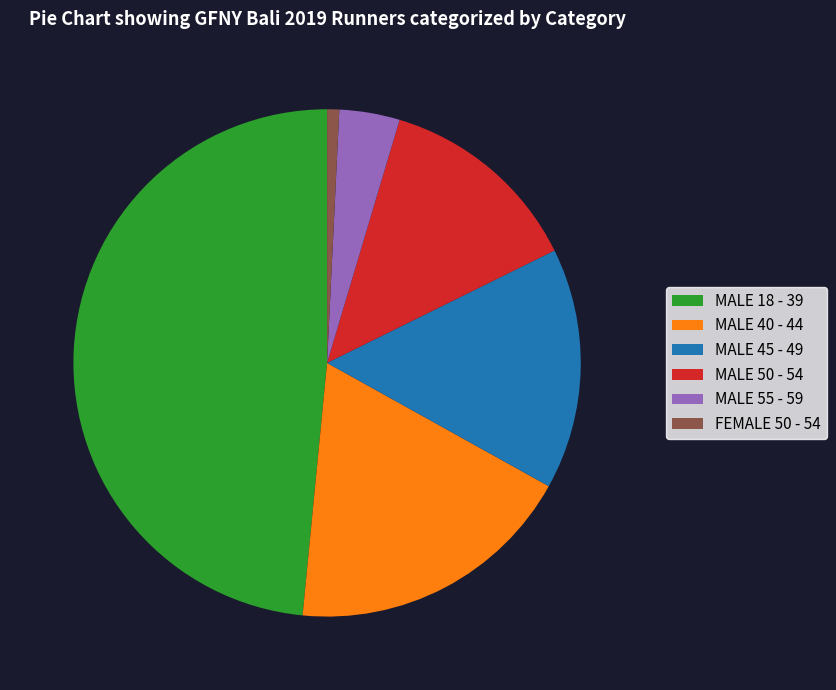

Approximately how many times larger is the value at MALE 45 - 49 compared to MALE 55 - 59?

4.0